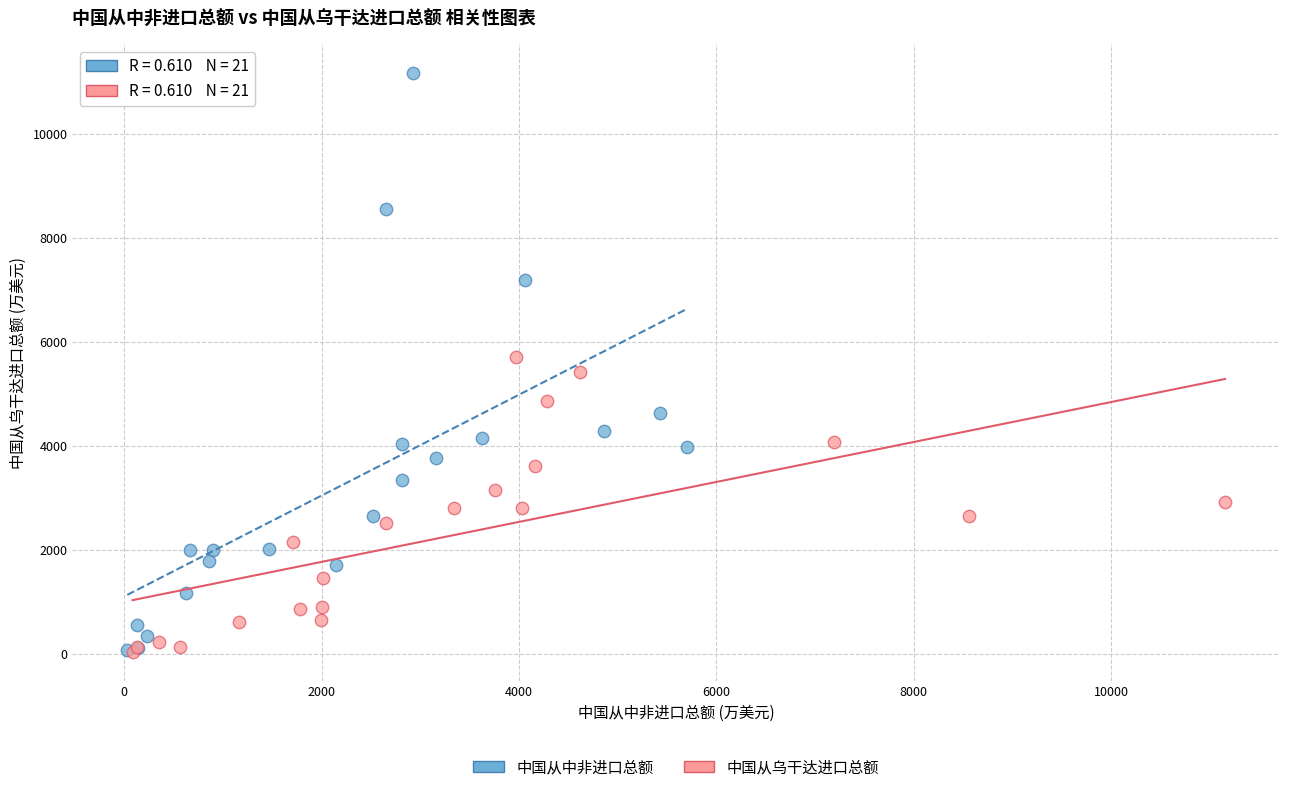

Which series has the widest spread of Y values?

中国从中非进口总额